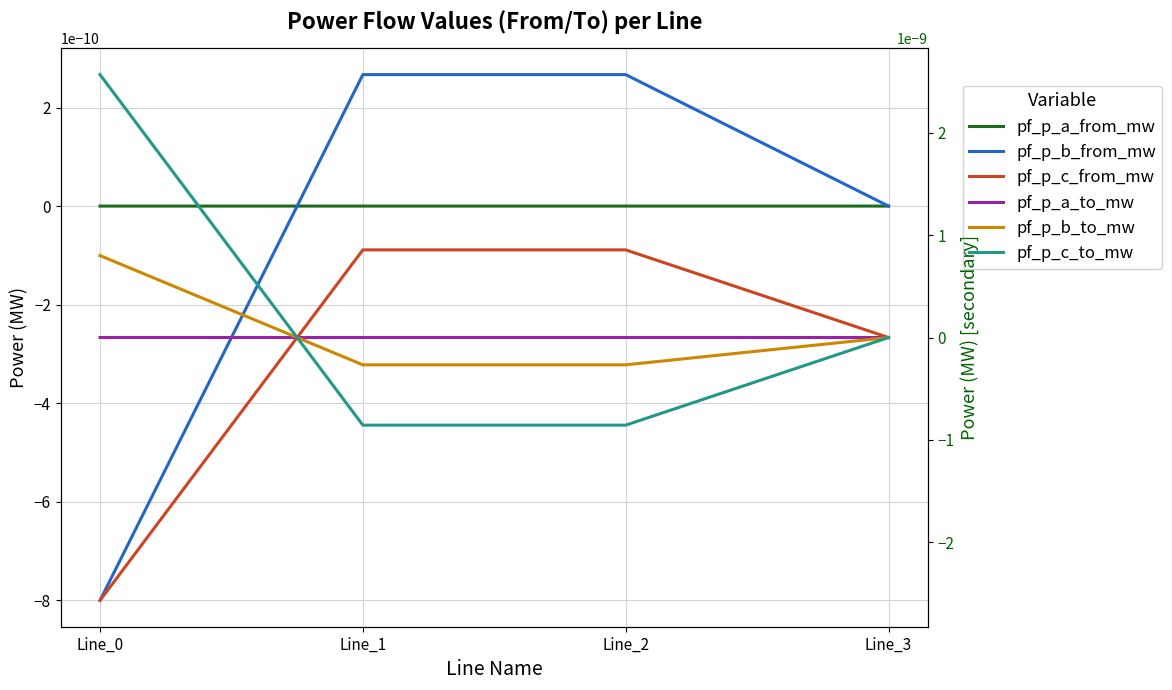

Between which two adjacent categories do pf_p_c_to_mw and pf_p_a_from_mw first intersect?

Line_0 and Line_1